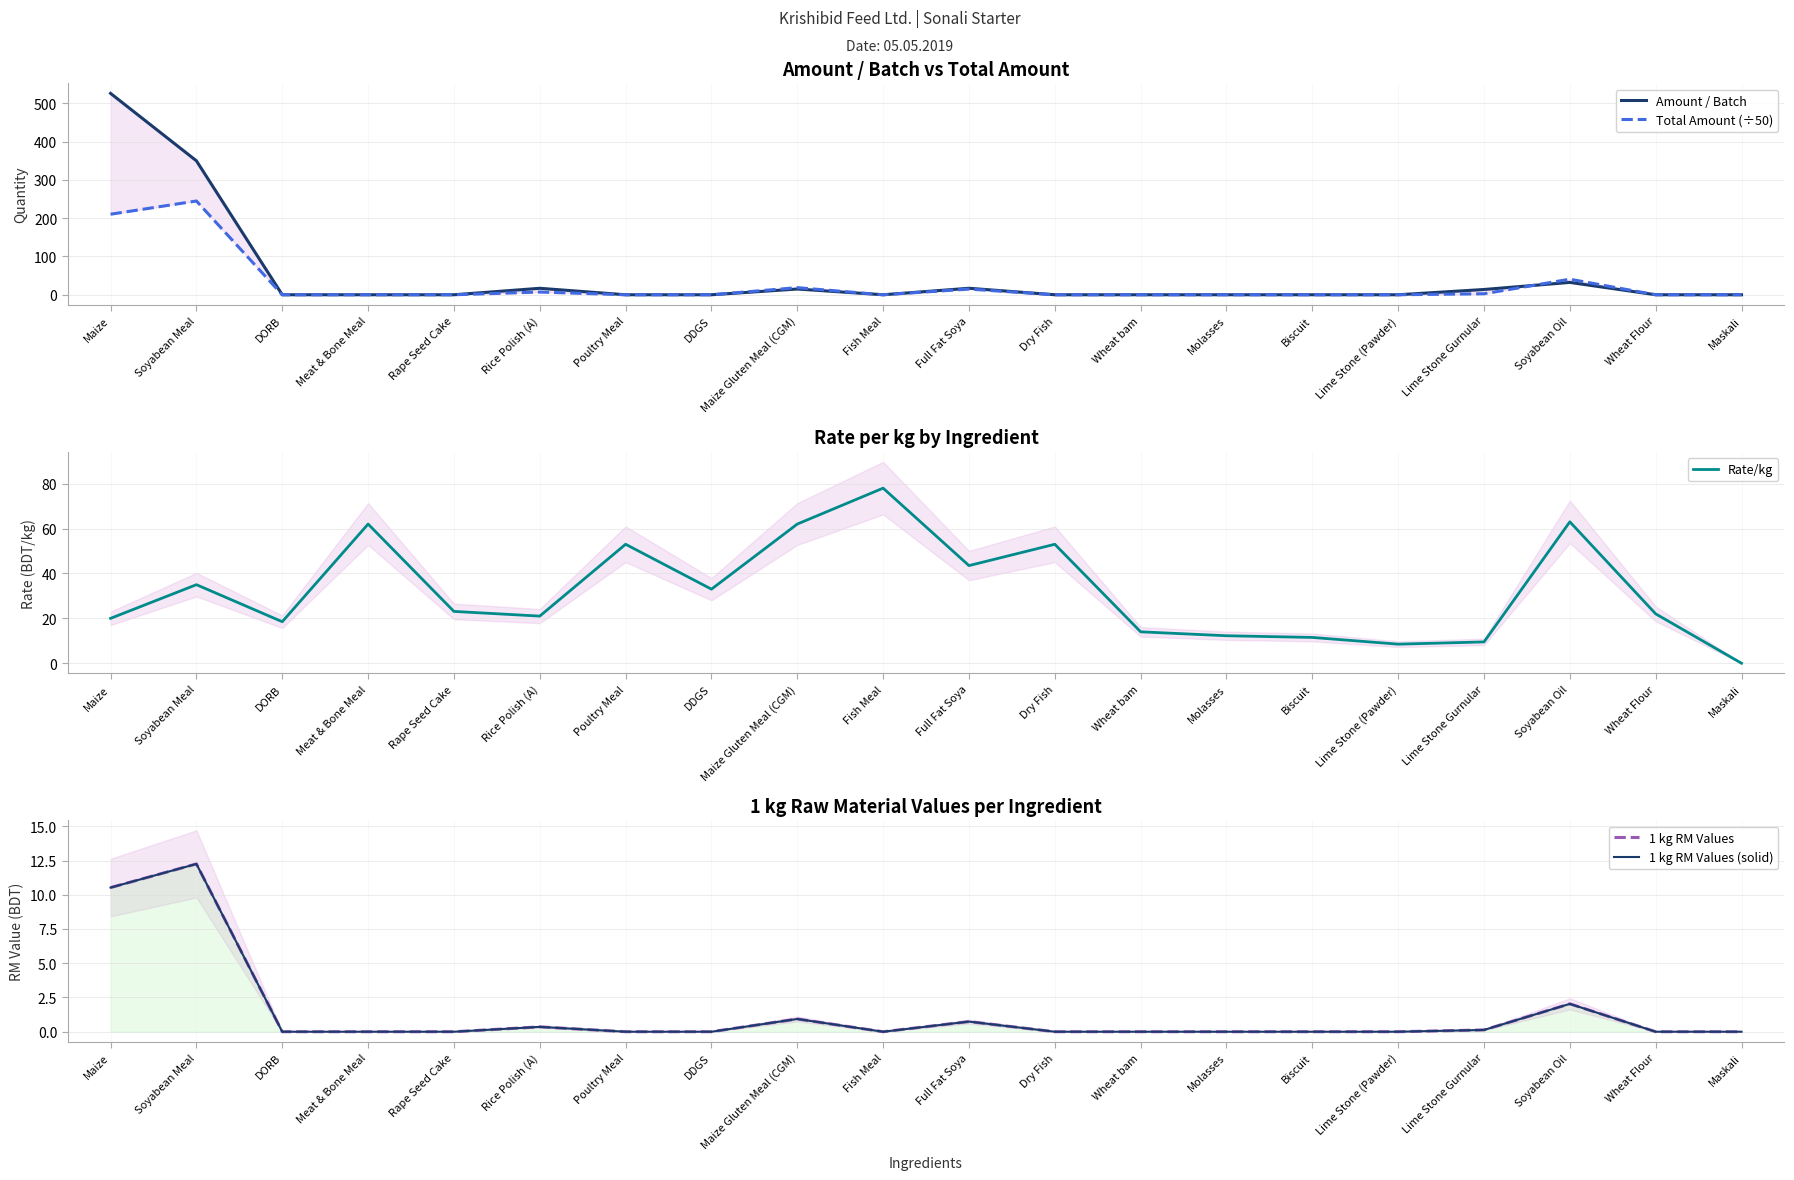

Reading left to right, transcribe all the data shown in this chart.

Amount / Batch: Maize=526.2	Soyabean Meal=350.0	DORB=0.0	Meat & Bone Meal=0.0	Rape Seed Cake=0.0	Rice Polish (A)=16.9	Poultry Meal=0.0	DDGS=0.0	Maize Gluten Meal (CGM)=15.0	Fish Meal=0.0	Full Fat Soya=17.0	Dry Fish=0.0	Wheat bam=0.0	Molasses=0.0	Biscuit=0.0	Lime Stone (Pawder)=0.0	Lime Stone Gurnular=13.8	Soyabean Oil=32.3	Wheat Flour=0.0	Maskali=0.0
Total Amount (÷50): Maize=210.5	Soyabean Meal=245.0	DORB=0.0	Meat & Bone Meal=0.0	Rape Seed Cake=0.0	Rice Polish (A)=7.1	Poultry Meal=0.0	DDGS=0.0	Maize Gluten Meal (CGM)=18.6	Fish Meal=0.0	Full Fat Soya=14.8	Dry Fish=0.0	Wheat bam=0.0	Molasses=0.0	Biscuit=0.0	Lime Stone (Pawder)=0.0	Lime Stone Gurnular=2.6	Soyabean Oil=40.7	Wheat Flour=0.0	Maskali=0.0
Rate/kg: Maize=20.0	Soyabean Meal=35.0	DORB=18.5	Meat & Bone Meal=62.0	Rape Seed Cake=23.1	Rice Polish (A)=21.0	Poultry Meal=53.0	DDGS=33.0	Maize Gluten Meal (CGM)=62.0	Fish Meal=78.0	Full Fat Soya=43.5	Dry Fish=53.0	Wheat bam=14.0	Molasses=12.2	Biscuit=11.5	Lime Stone (Pawder)=8.5	Lime Stone Gurnular=9.5	Soyabean Oil=63.0	Wheat Flour=22.0	Maskali=0.0
1 kg RM Values: Maize=10.5	Soyabean Meal=12.2	DORB=0.0	Meat & Bone Meal=0.0	Rape Seed Cake=0.0	Rice Polish (A)=0.4	Poultry Meal=0.0	DDGS=0.0	Maize Gluten Meal (CGM)=0.9	Fish Meal=0.0	Full Fat Soya=0.7	Dry Fish=0.0	Wheat bam=0.0	Molasses=0.0	Biscuit=0.0	Lime Stone (Pawder)=0.0	Lime Stone Gurnular=0.1	Soyabean Oil=2.0	Wheat Flour=0.0	Maskali=0.0
1 kg RM Values (solid): Maize=10.5	Soyabean Meal=12.2	DORB=0.0	Meat & Bone Meal=0.0	Rape Seed Cake=0.0	Rice Polish (A)=0.4	Poultry Meal=0.0	DDGS=0.0	Maize Gluten Meal (CGM)=0.9	Fish Meal=0.0	Full Fat Soya=0.7	Dry Fish=0.0	Wheat bam=0.0	Molasses=0.0	Biscuit=0.0	Lime Stone (Pawder)=0.0	Lime Stone Gurnular=0.1	Soyabean Oil=2.0	Wheat Flour=0.0	Maskali=0.0